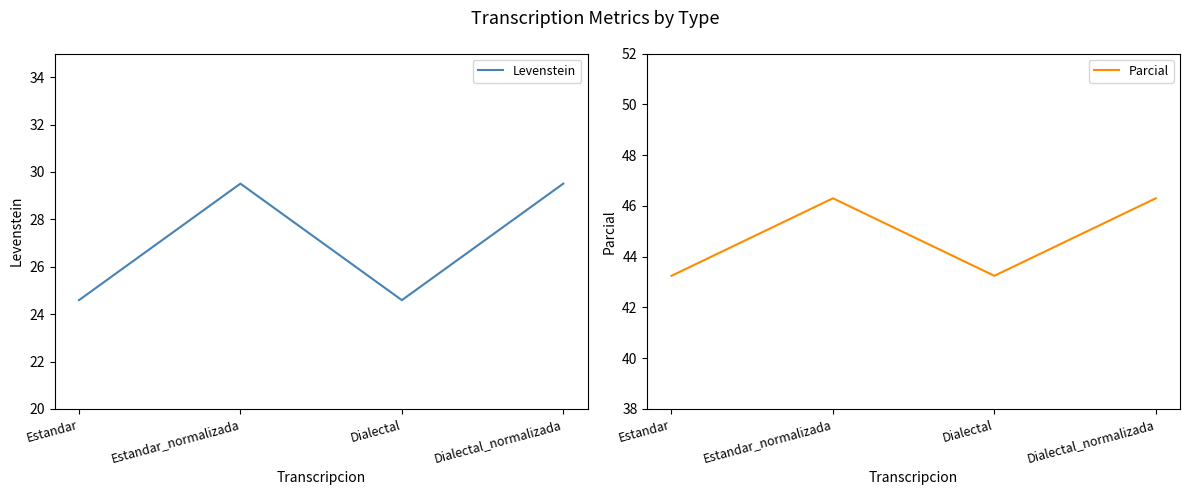

Does the chart have visible grid lines?

No